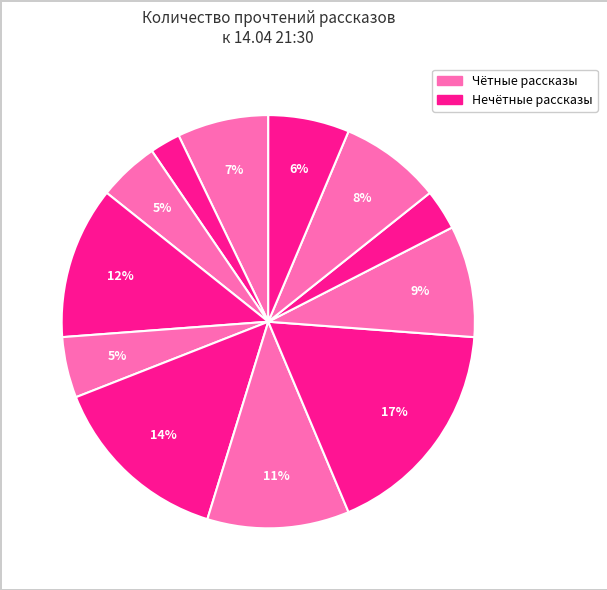

How many slices are in this pie chart?

12